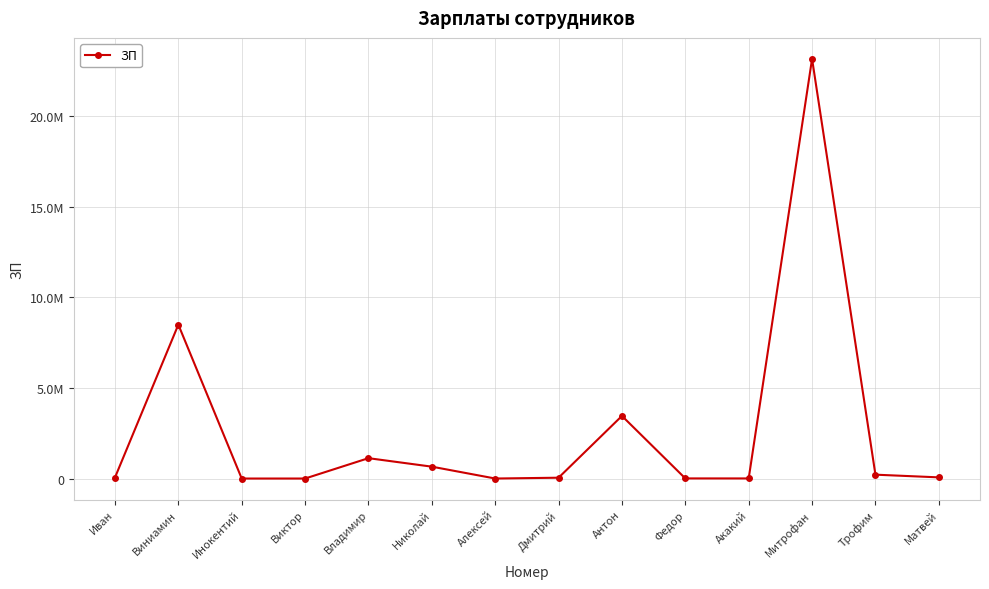

What is the greatest value displayed?

23143434